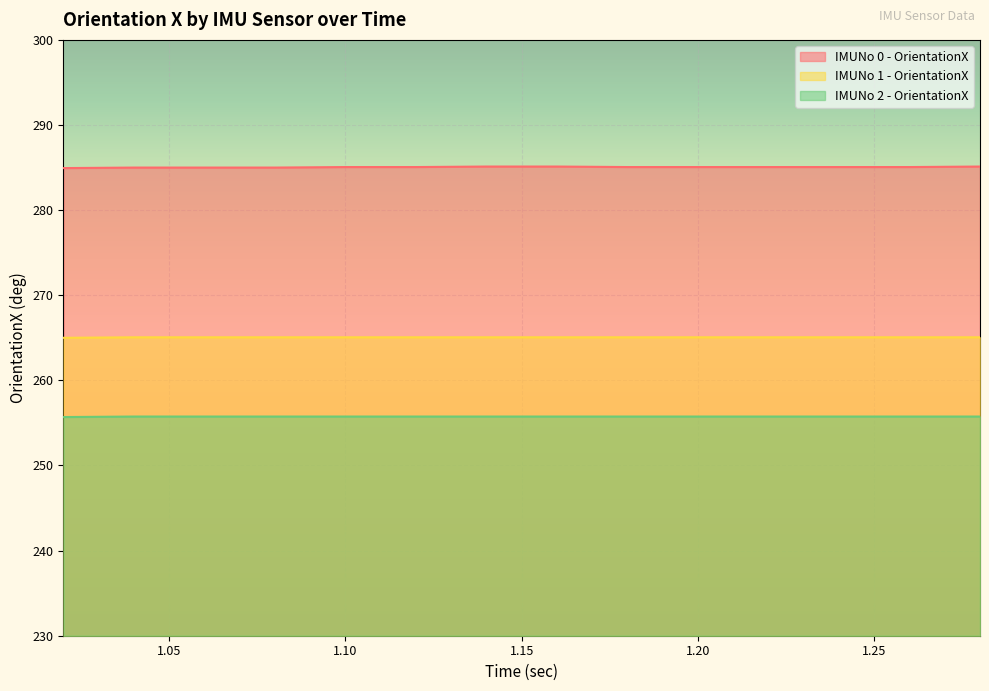

Rank the series at 1.28 from lowest to highest value.

IMUNo 2 - OrientationX, IMUNo 1 - OrientationX, IMUNo 0 - OrientationX